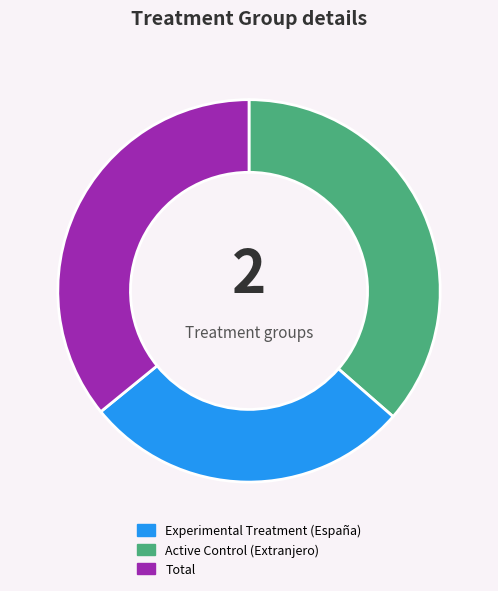

Does any single category account for the majority?

No